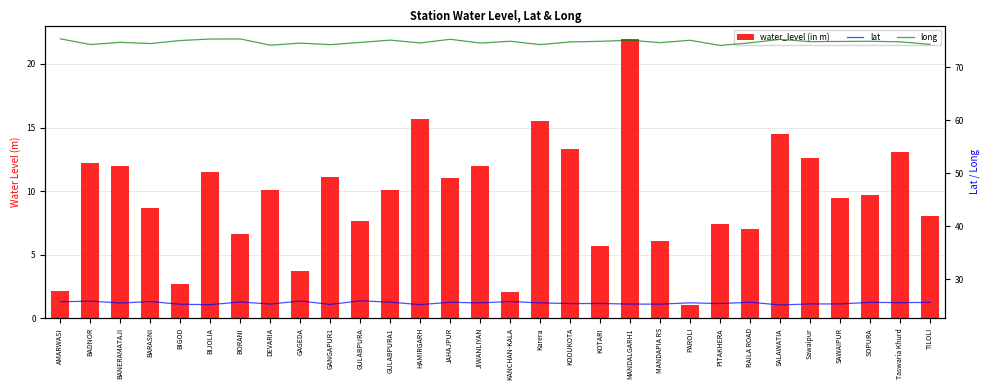

List the labels in order of lat value, smallest first.

SALAWATIA, BIJOLIA, HAMIRGARH, GANGAPUR1, BIGOD, MANDAPIA RS, DEVARIA, MANDALGARH1, SAWAIPUR, Sawaipur, PITAKHERA, KODUKOTA, KOTARI, BANERAMATAJI, JIWANLIYAN, Karera, PAROLI, Taswaria Khurd, TILOLI, SOPURA, JAHAJPUR, RAILA ROAD, GULABPURA1, BORANI, AMARWASI, KANCHAN-KALA, BARASNI, BADNOR, GAGEDA, GULABPURA